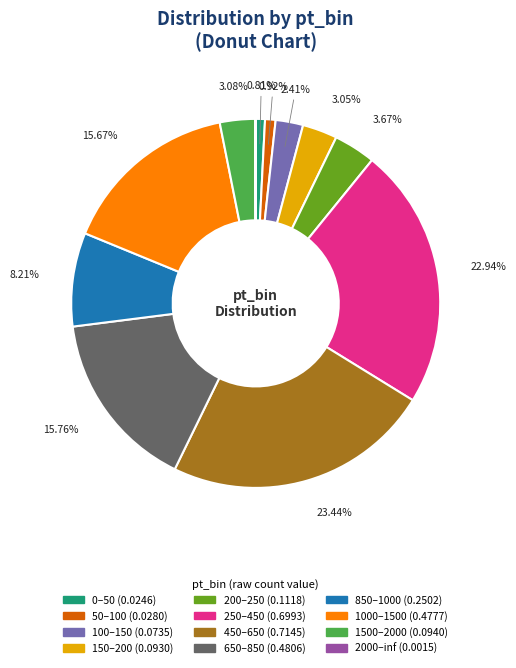

Is the sum of 1000–1500 and 100–150 greater than half?

No